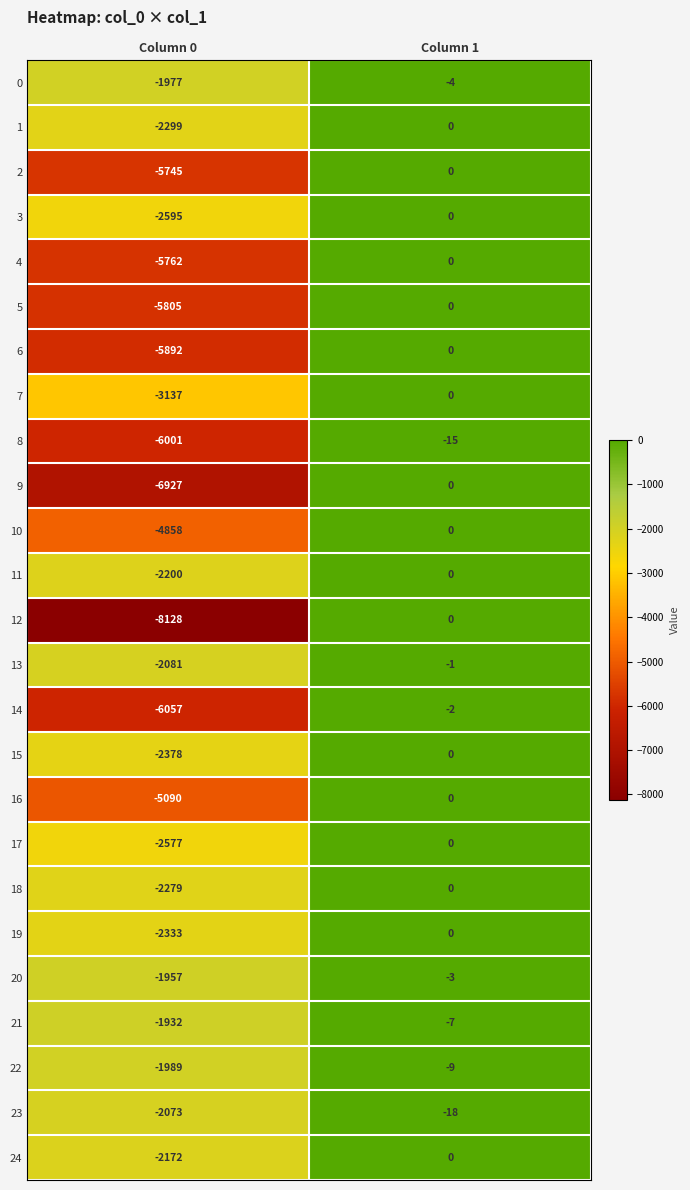

How many series are shown in this chart?

25